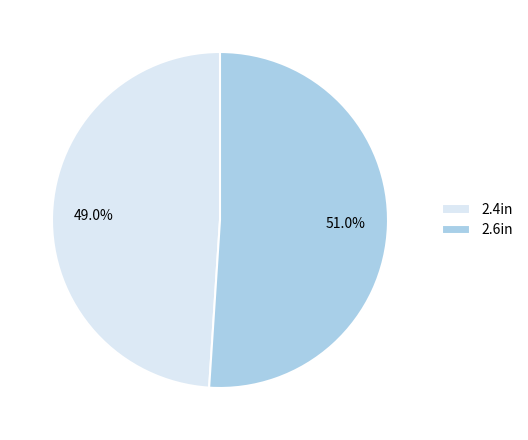

What is the total percentage of 2.6in and 2.4in?

100.0%